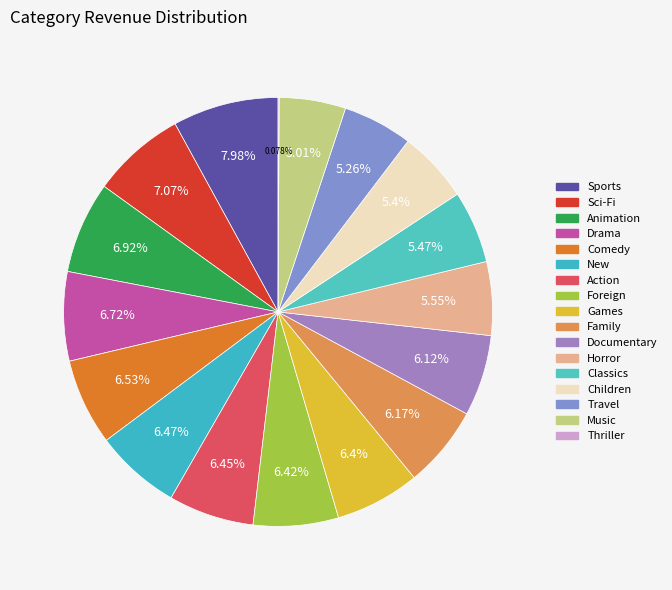

Is the sum of New and Children greater than half?

No